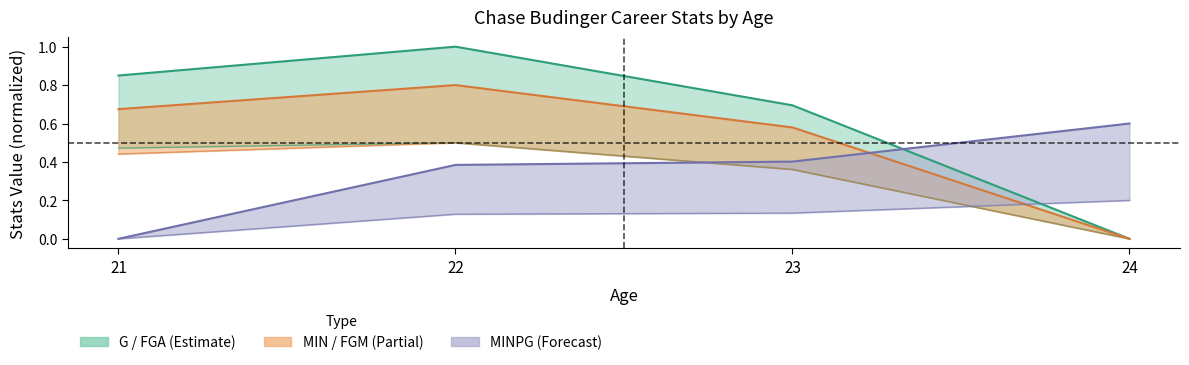

The MINPG upper (normalized) series shows 0.2 at 24. True or false?

False